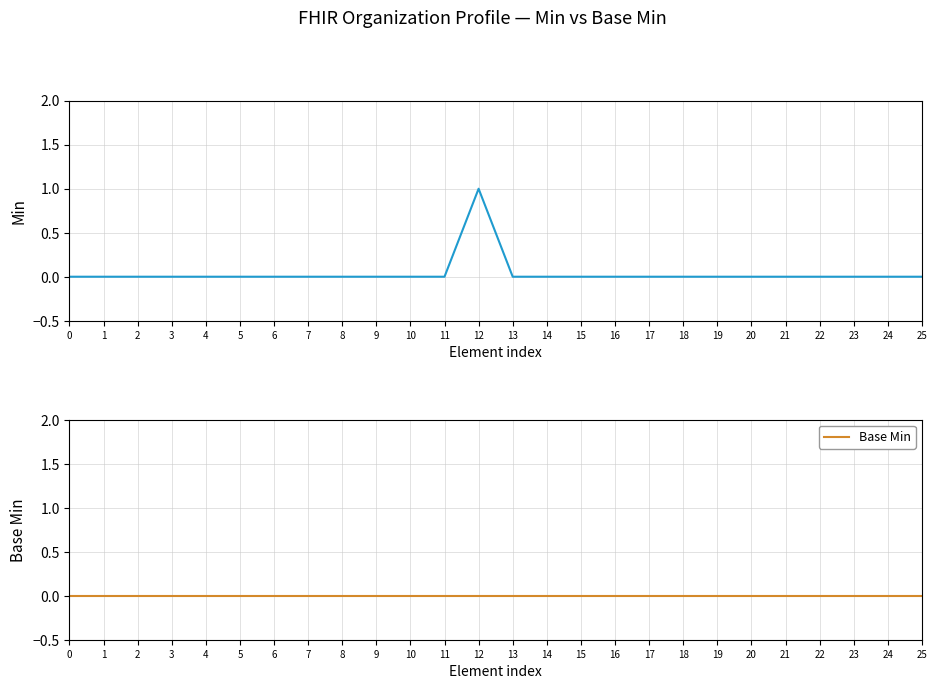

Which series has the widest spread of values?

Min